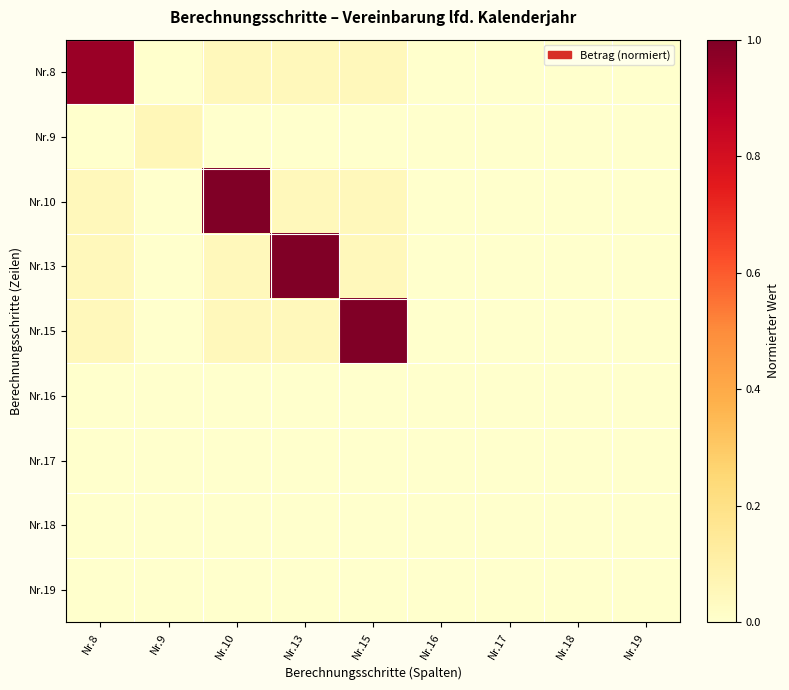

Which series has the largest range (max minus min)?

Nr.10